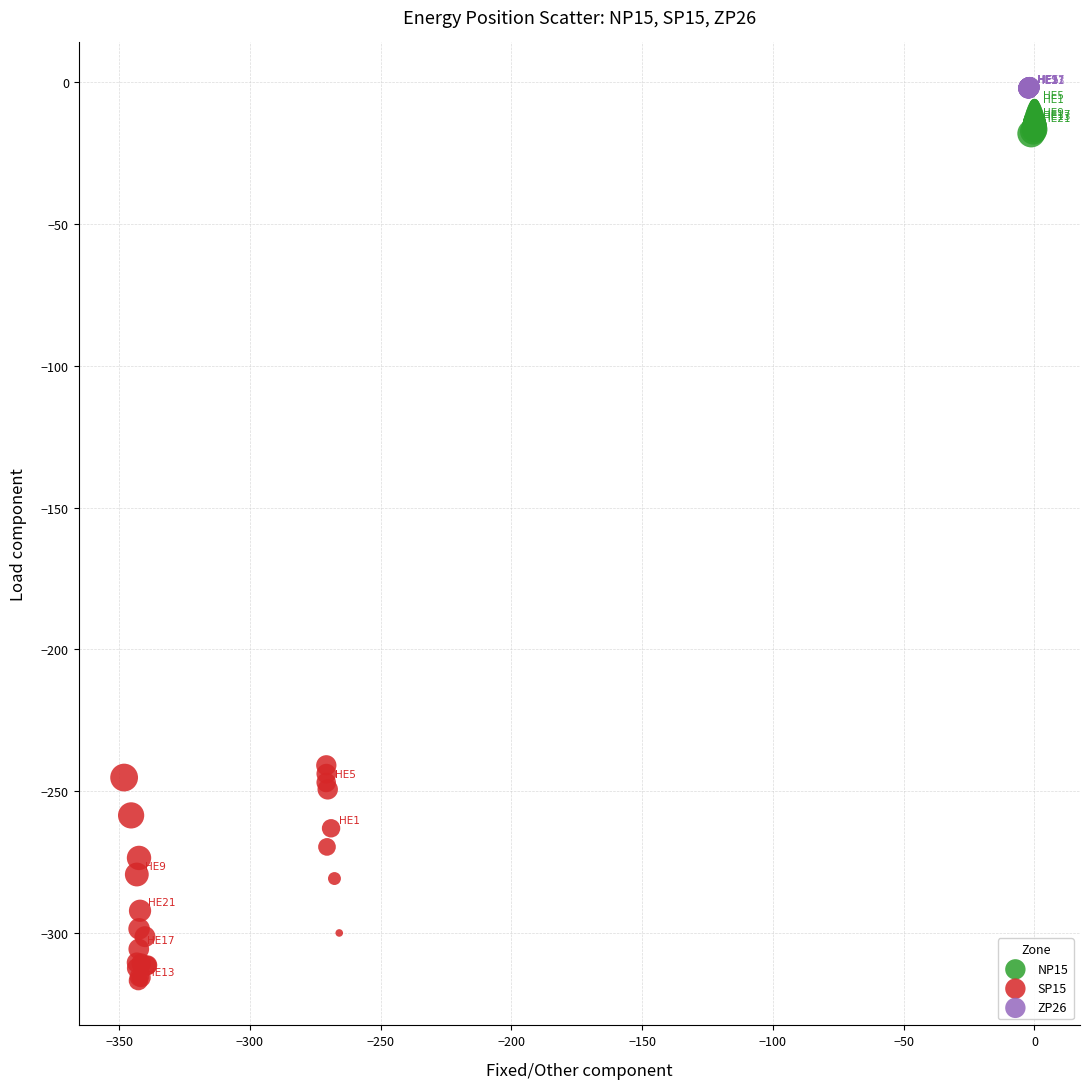

Which series contains the lowest Y value?

SP15